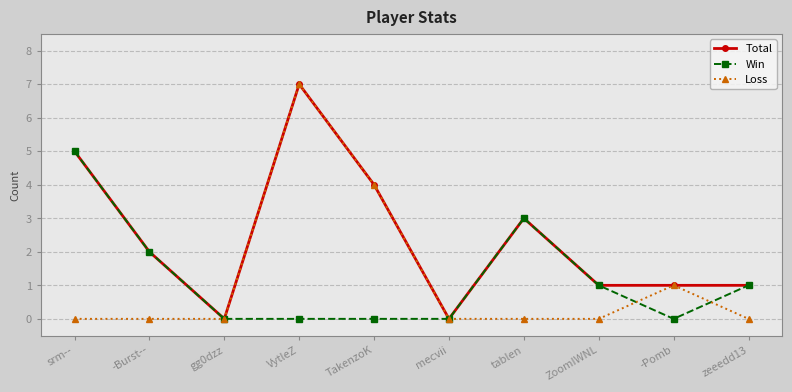

The Win series shows 0 at VytleZ. True or false?

True